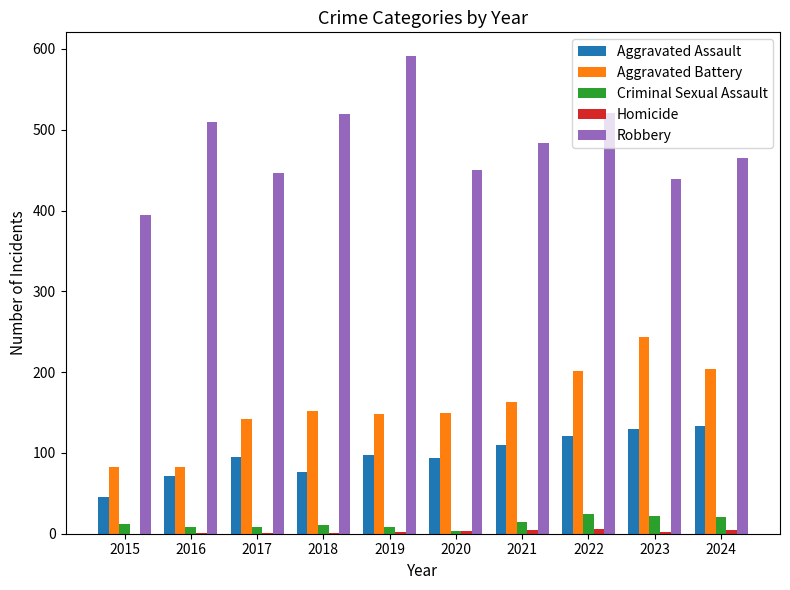

Which series has the largest total across all categories?

Robbery